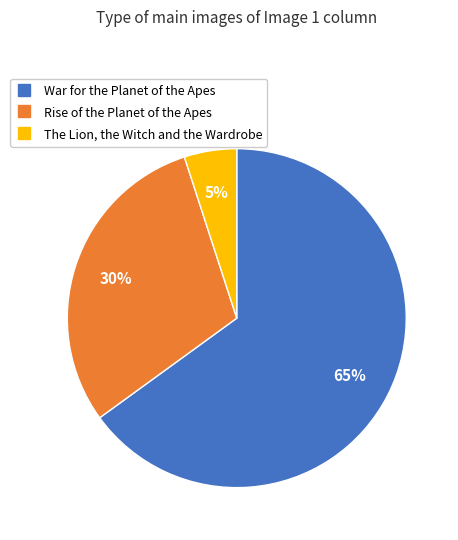

Approximately how many times larger is the value at Rise of the Planet of the Apes compared to War for the Planet of the Apes?

0.5